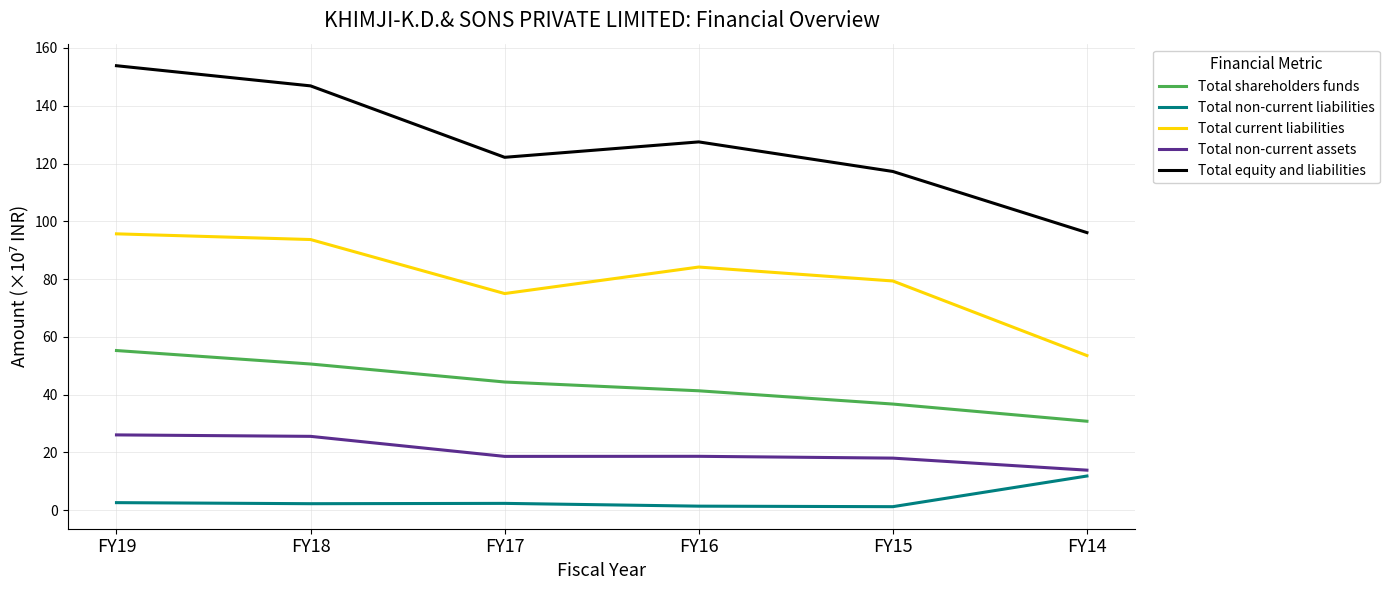

The Total current liabilities series shows 956487651 at FY19. True or false?

True